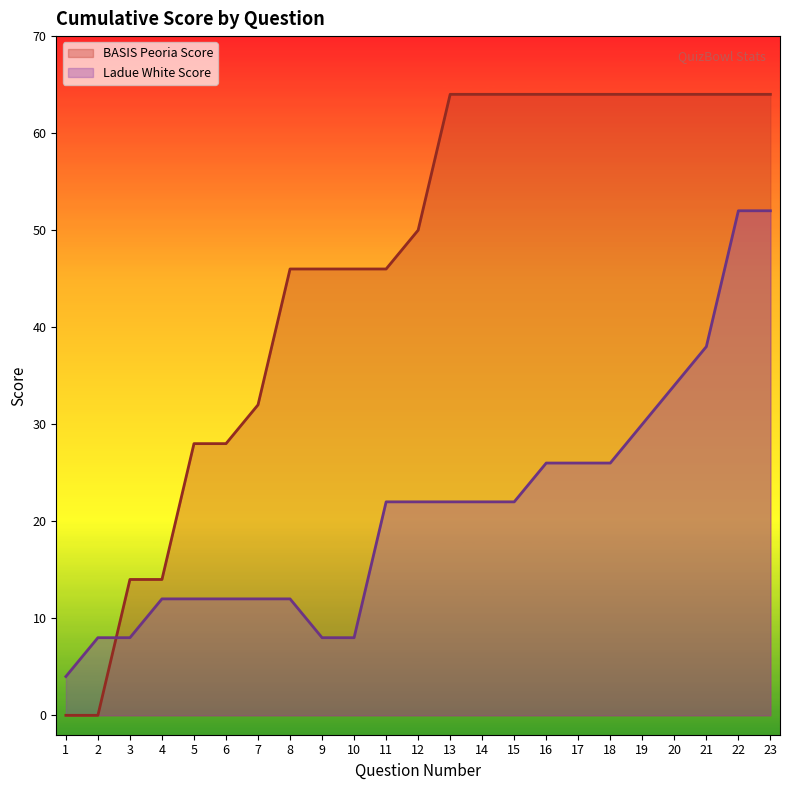

Reading left to right, what are all the values shown in this chart?

BASIS Peoria Score: 0	0	14	14	28	28	32	46	46	46	46	50	64	64	64	64	64	64	64	64	64	64	64
Ladue White Score: 4	8	8	12	12	12	12	12	8	8	22	22	22	22	22	26	26	26	30	34	38	52	52